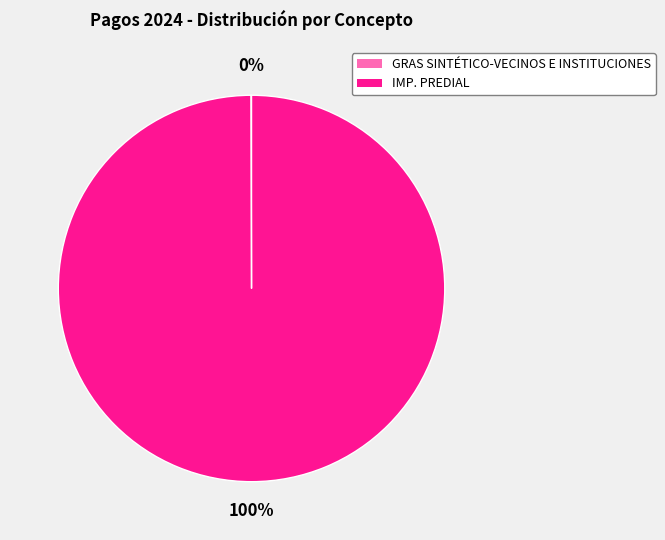

Which category has the biggest portion of the pie?

IMP. PREDIAL